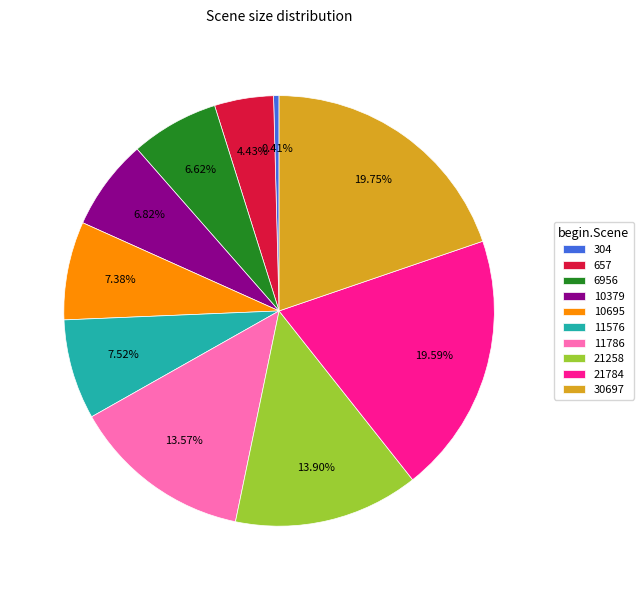

True or false: 11786 accounts for 14% of the total.

True